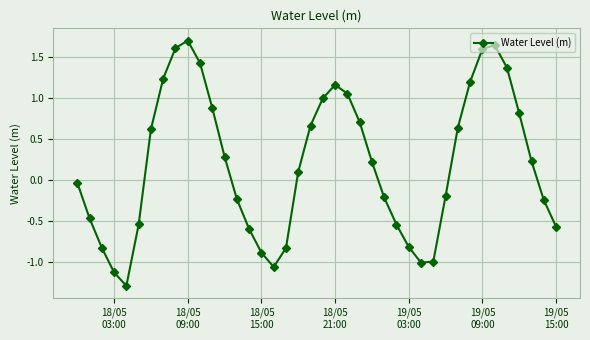

What is the greatest value displayed?

1.7